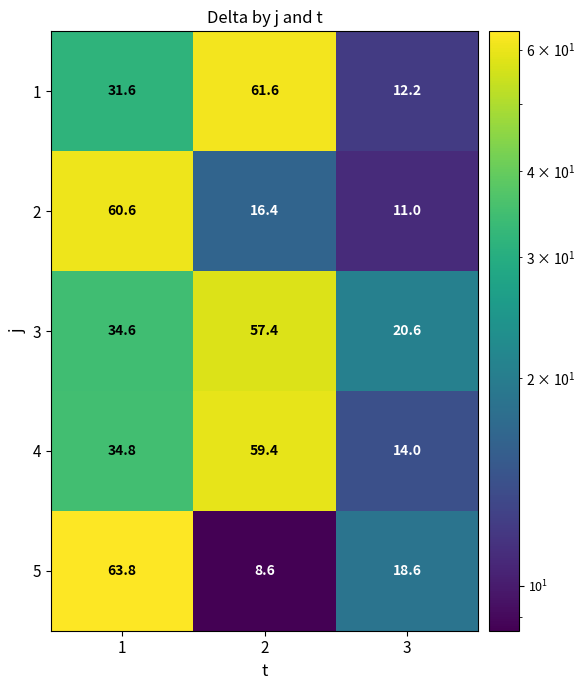

Between 1 and 3, which series saw the biggest shift?

2